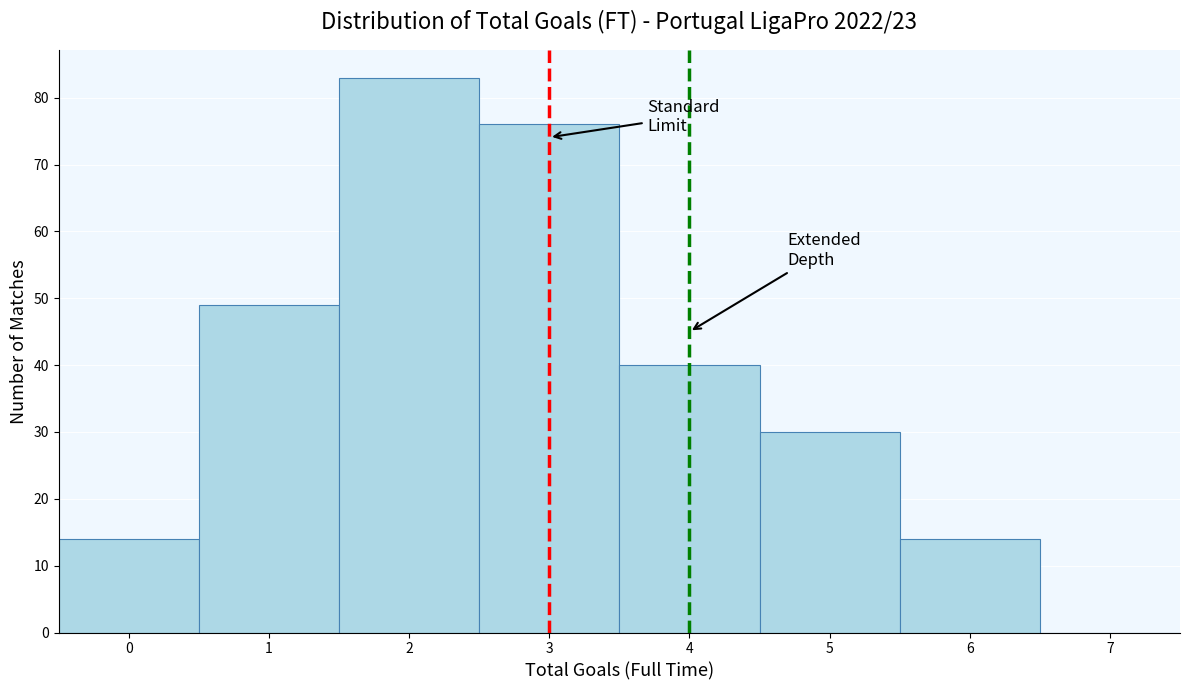

How tall is the bar that spans 1.5 to 2.5 on the x-axis? The values are not printed on the chart, so give them approximately, as read against the axis.

83